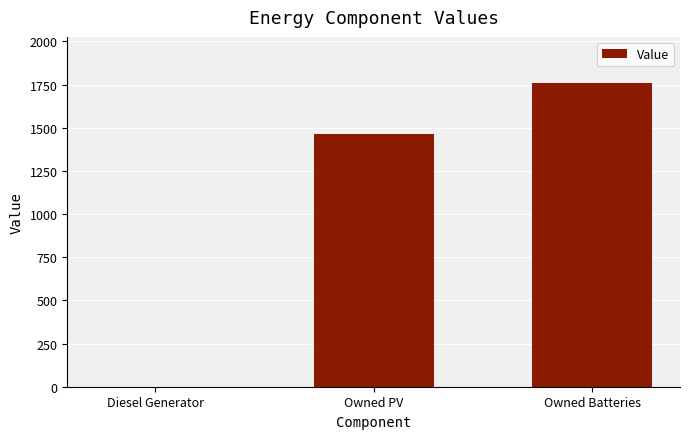

Is it true that the value at Owned PV is 1461?

True